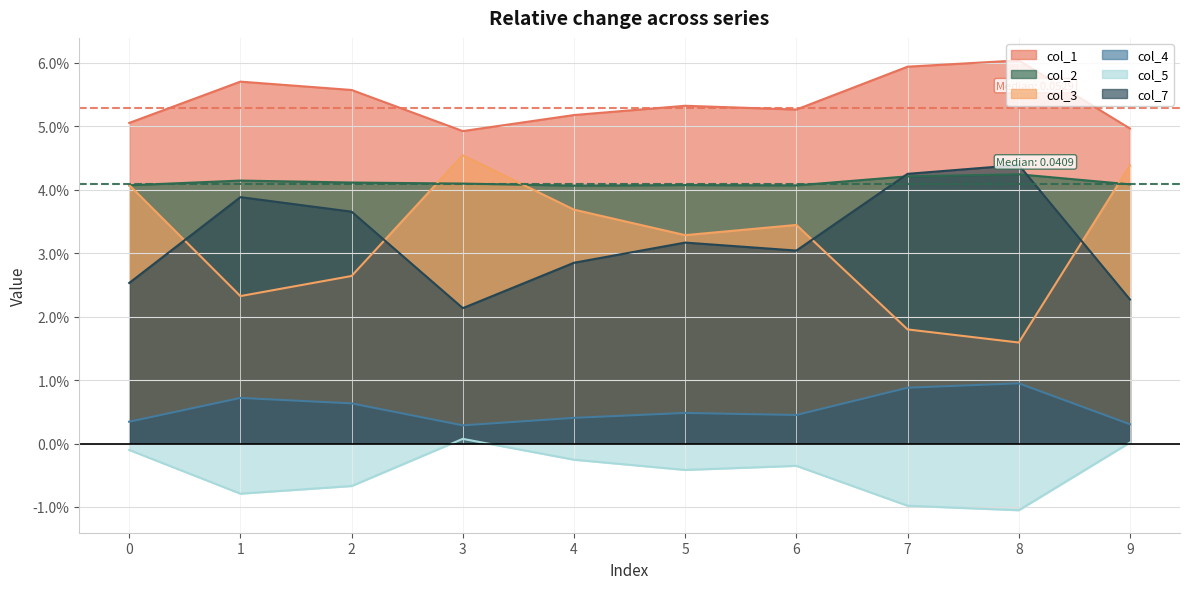

Is the value of col_1 at 5 greater than the value of col_2 at 1?

Yes